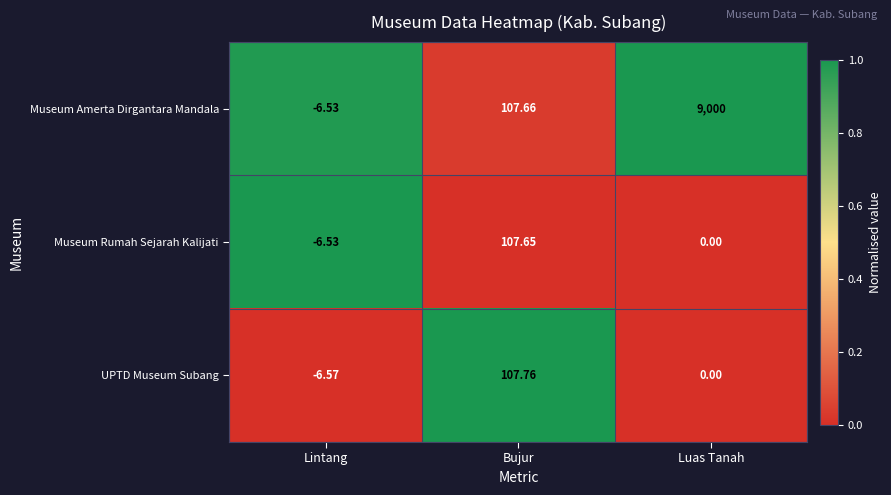

Which series changed the most between Bujur and Luas Tanah?

Museum Amerta Dirgantara Mandala